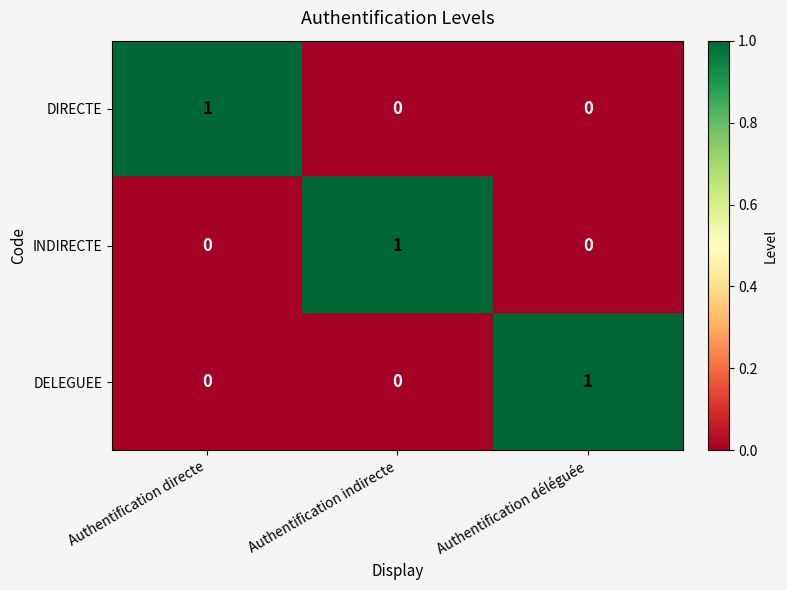

Is it true that INDIRECTE equals 0 at Authentification directe?

True